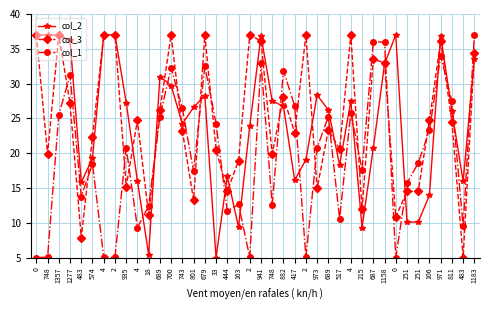

True or false: col_2 and col_1 cross at least once.

True